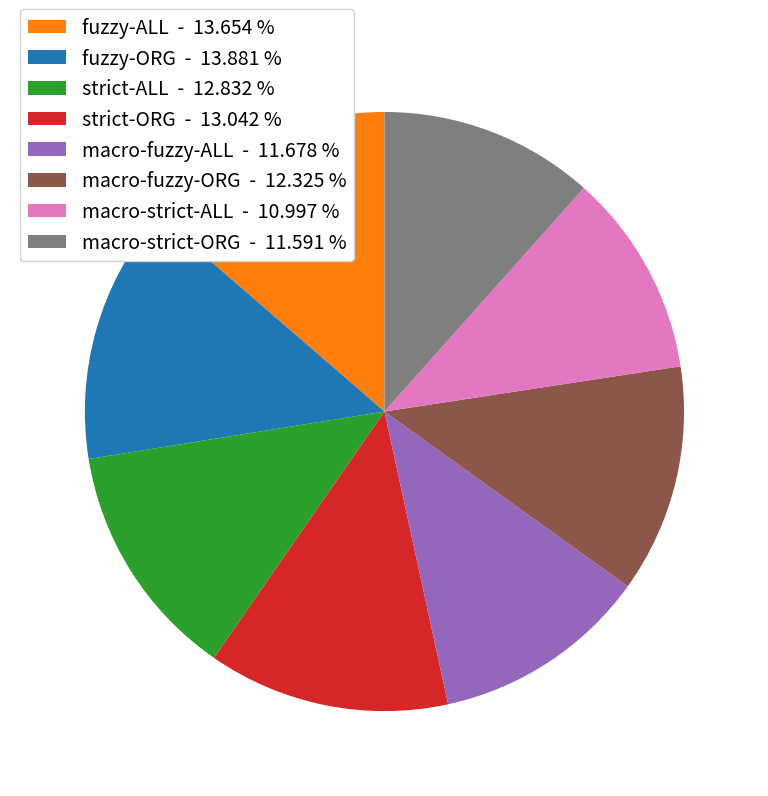

Is there any slice that represents more than half of the pie?

No